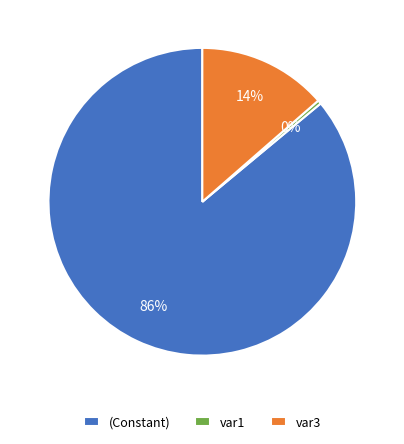

How many segments does this pie chart have?

3